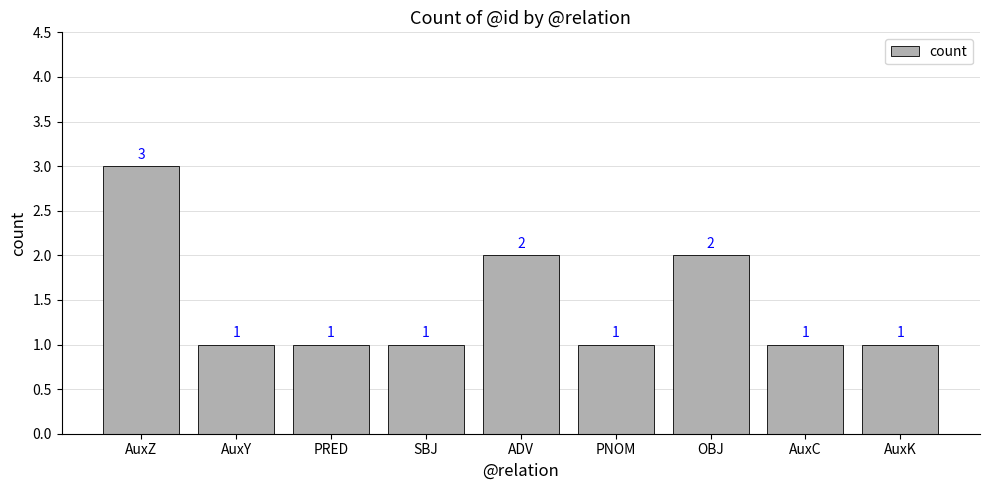

The chart shows a value of 1 at OBJ. True or false?

False